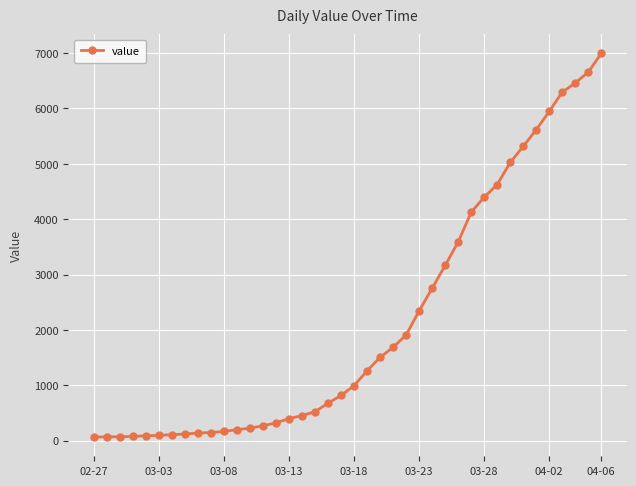

What is the greatest value displayed?

6995